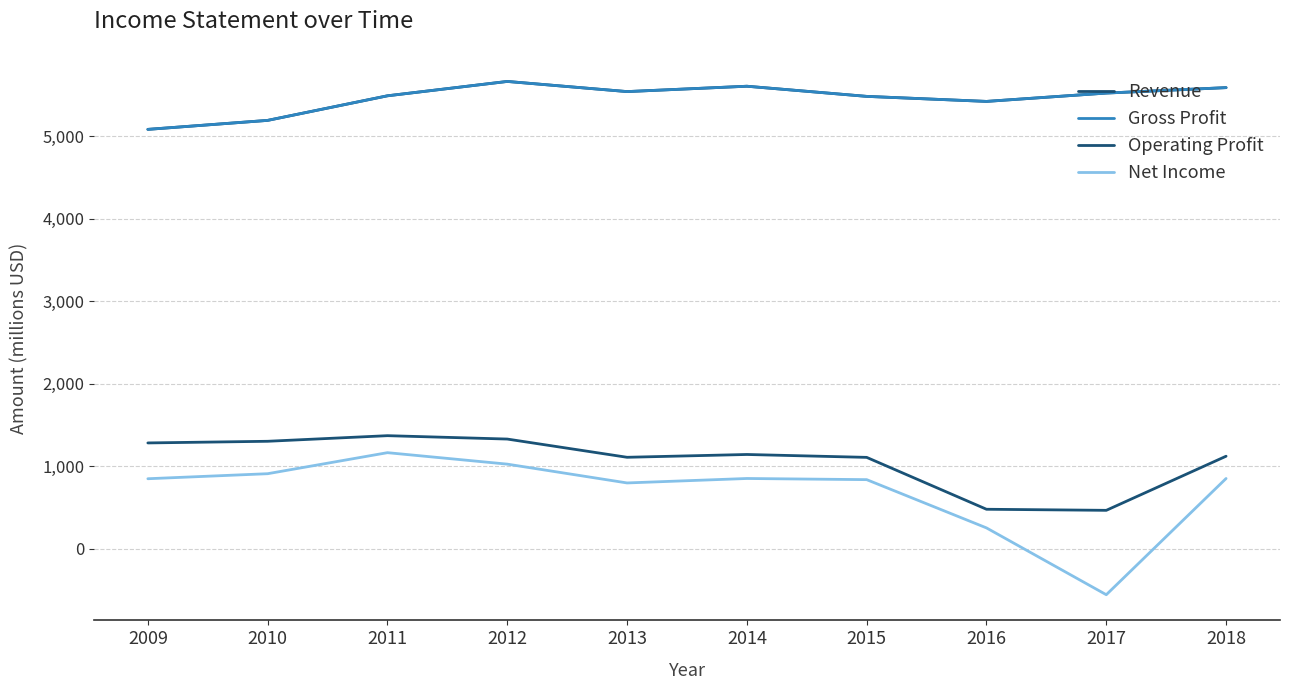

Does the chart have visible grid lines?

Yes